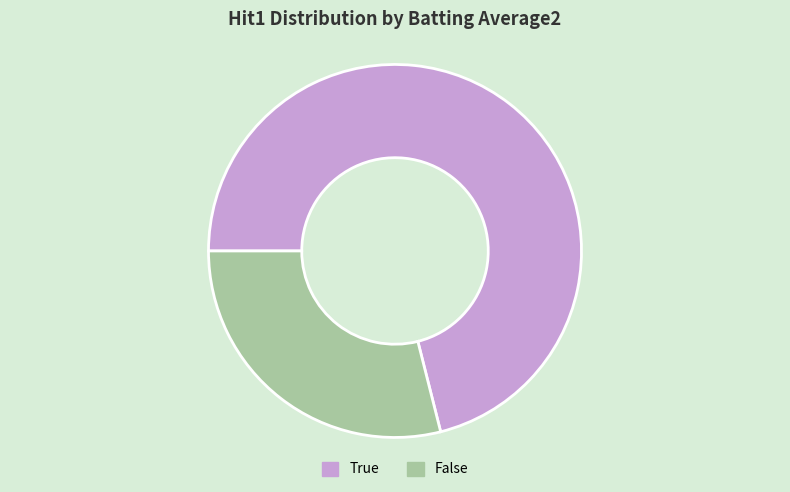

How many slices are in this pie chart?

2